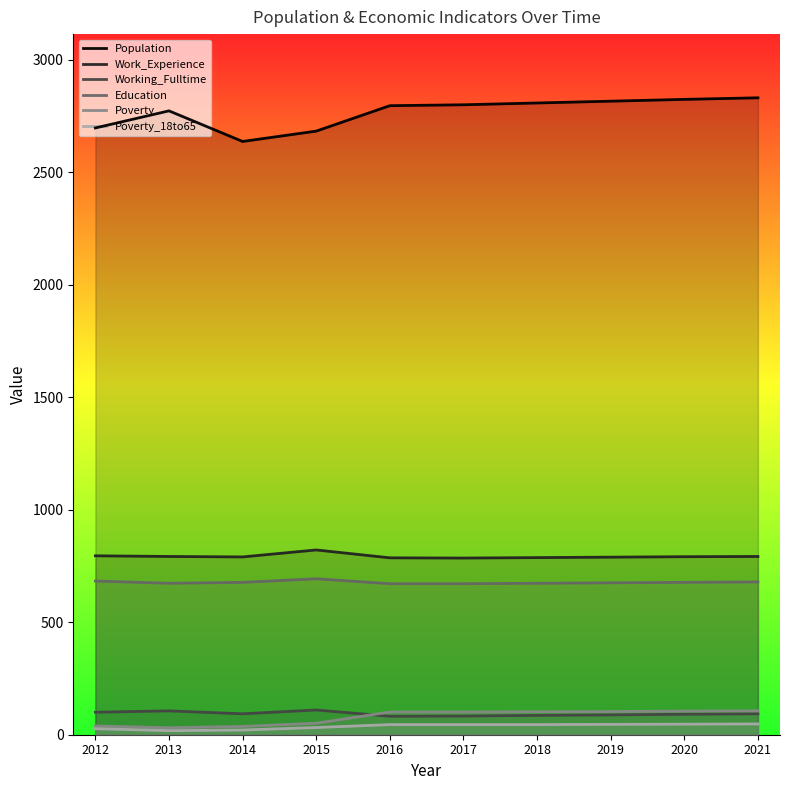

How many interior local valleys does the Population series have?

1